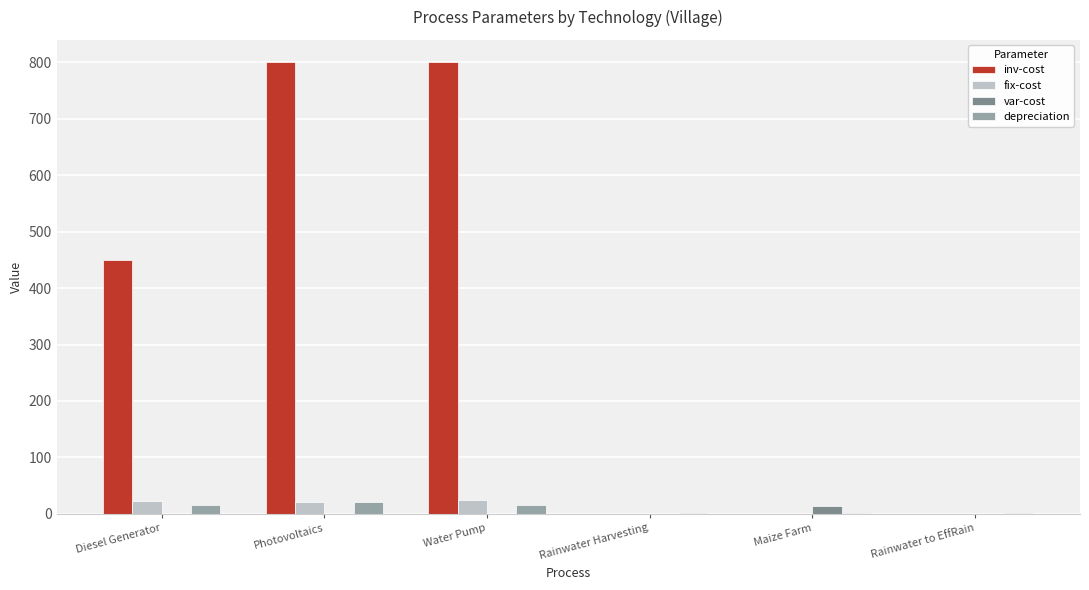

Which series has the largest total across all categories?

inv-cost